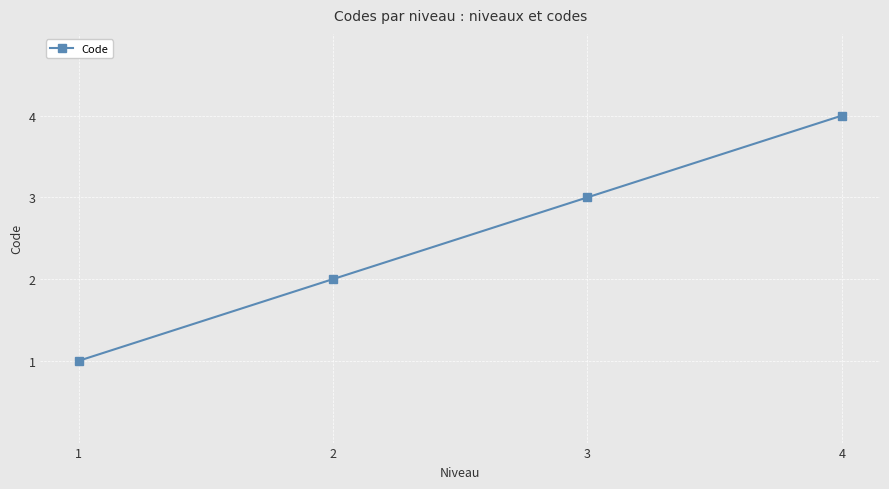

Reading left to right, list all the values displayed in this chart.

1=1	2=2	3=3	4=4